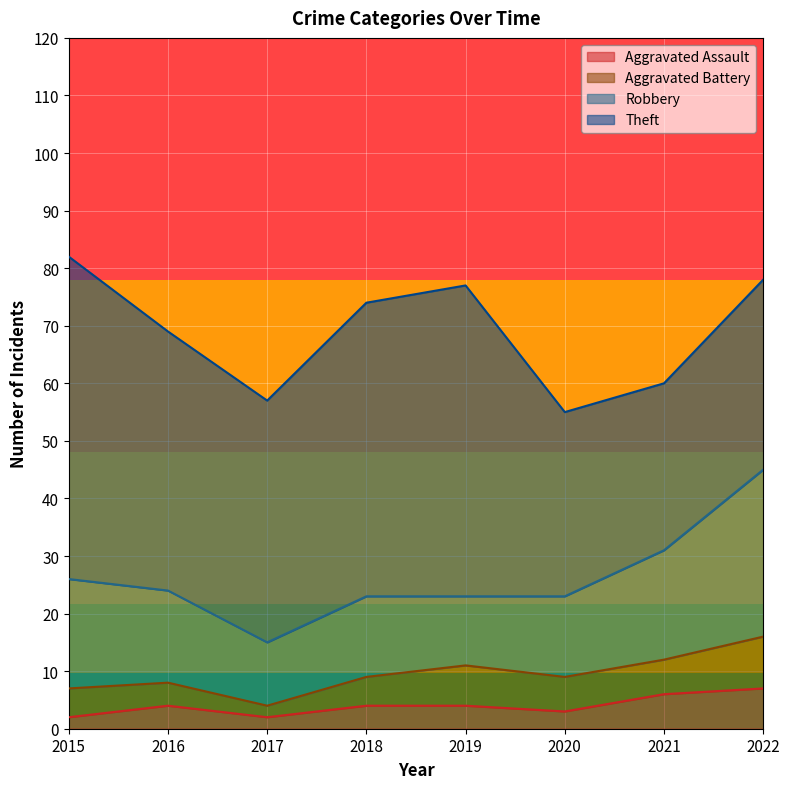

At which label does Theft first exceed 45?

2015